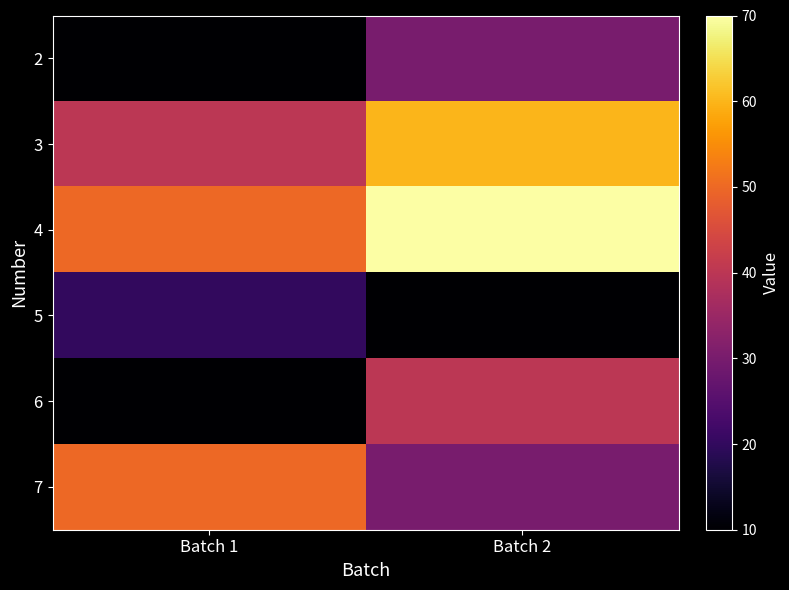

What is the difference between the highest and lowest values at Batch 1?

40